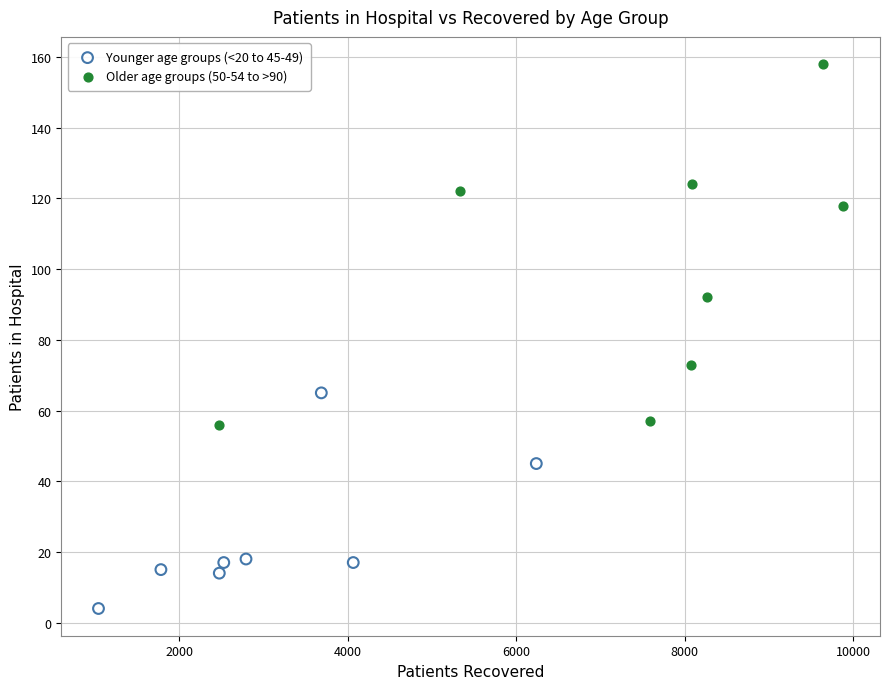

Which series reaches the minimum Y coordinate?

Younger age groups (<20 to 45-49)